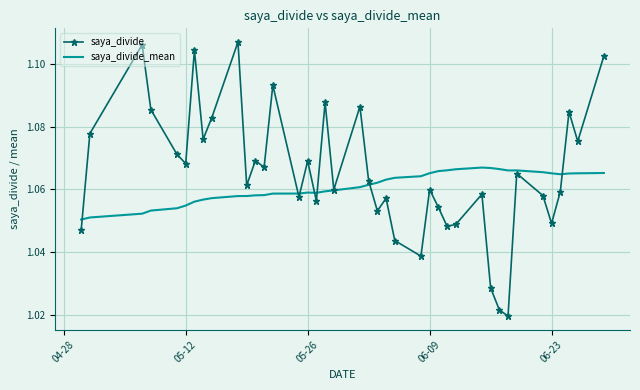

Rank the series by their average value, from highest to lowest.

saya_divide, saya_divide_mean